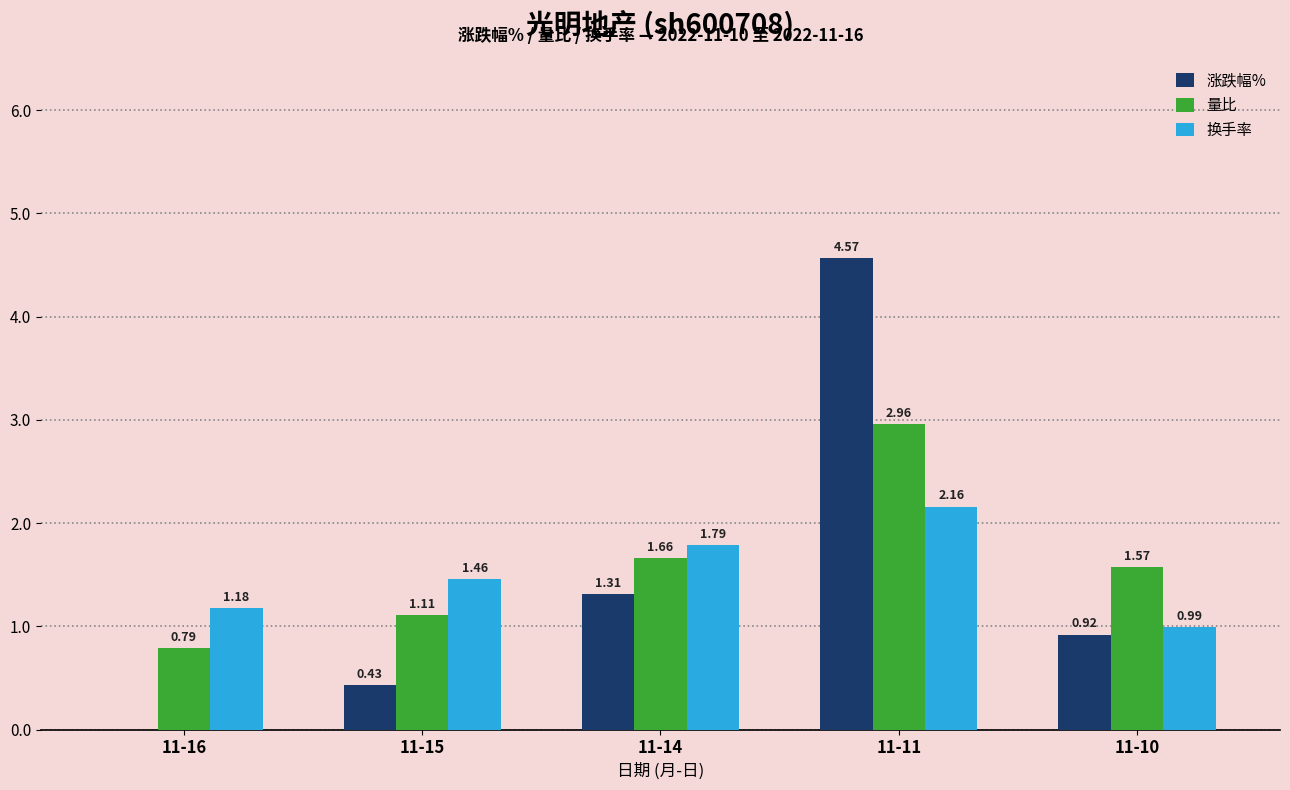

What is the sum of all 涨跌幅% values?

7.2